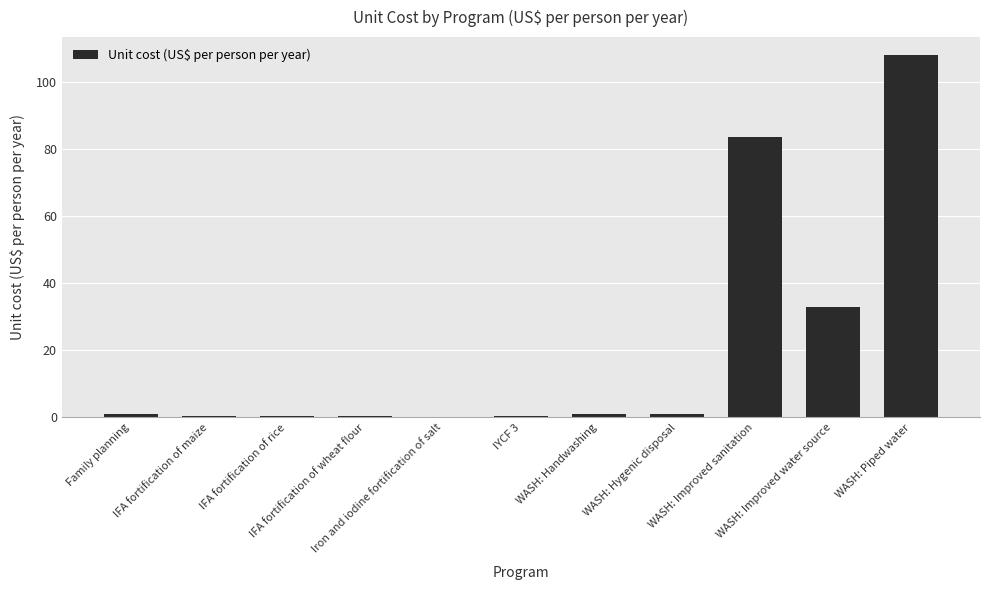

Approximately how many times larger is the value at WASH: Piped water compared to WASH: Improved water source?

3.3